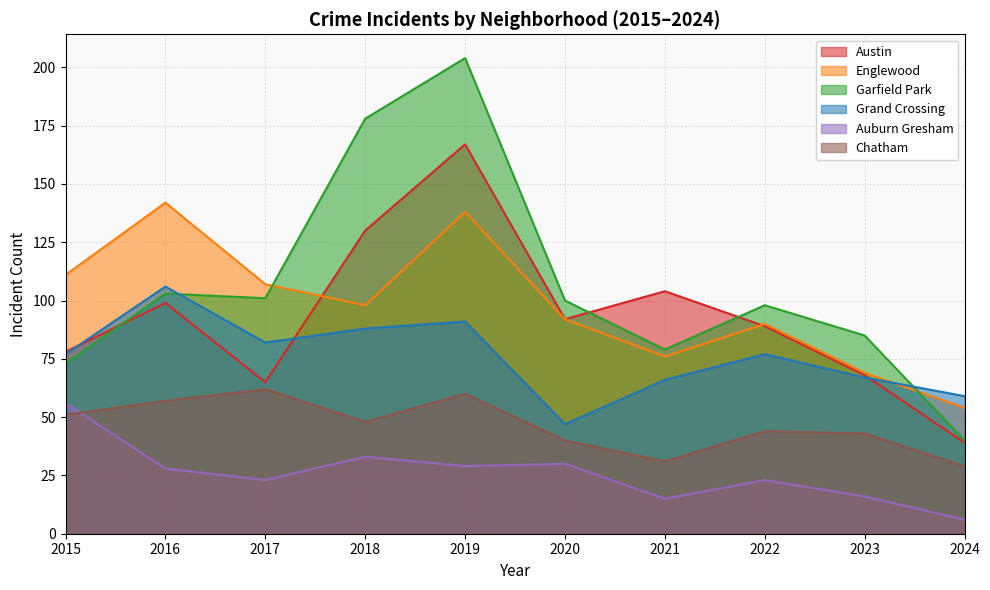

Is it true that Grand Crossing equals 77 at 2022?

True